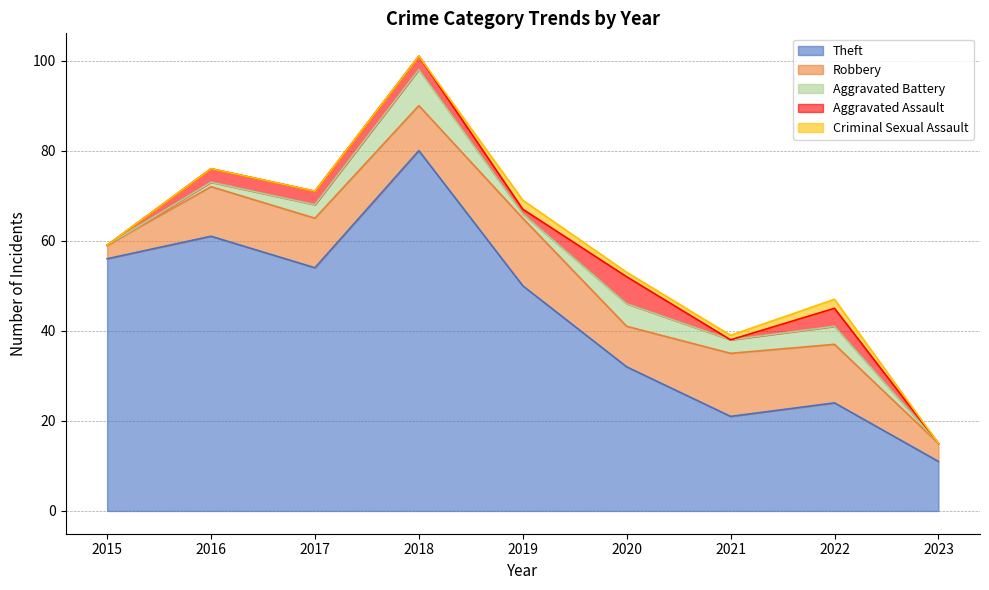

True or false: Theft and Aggravated Battery cross at least once.

False